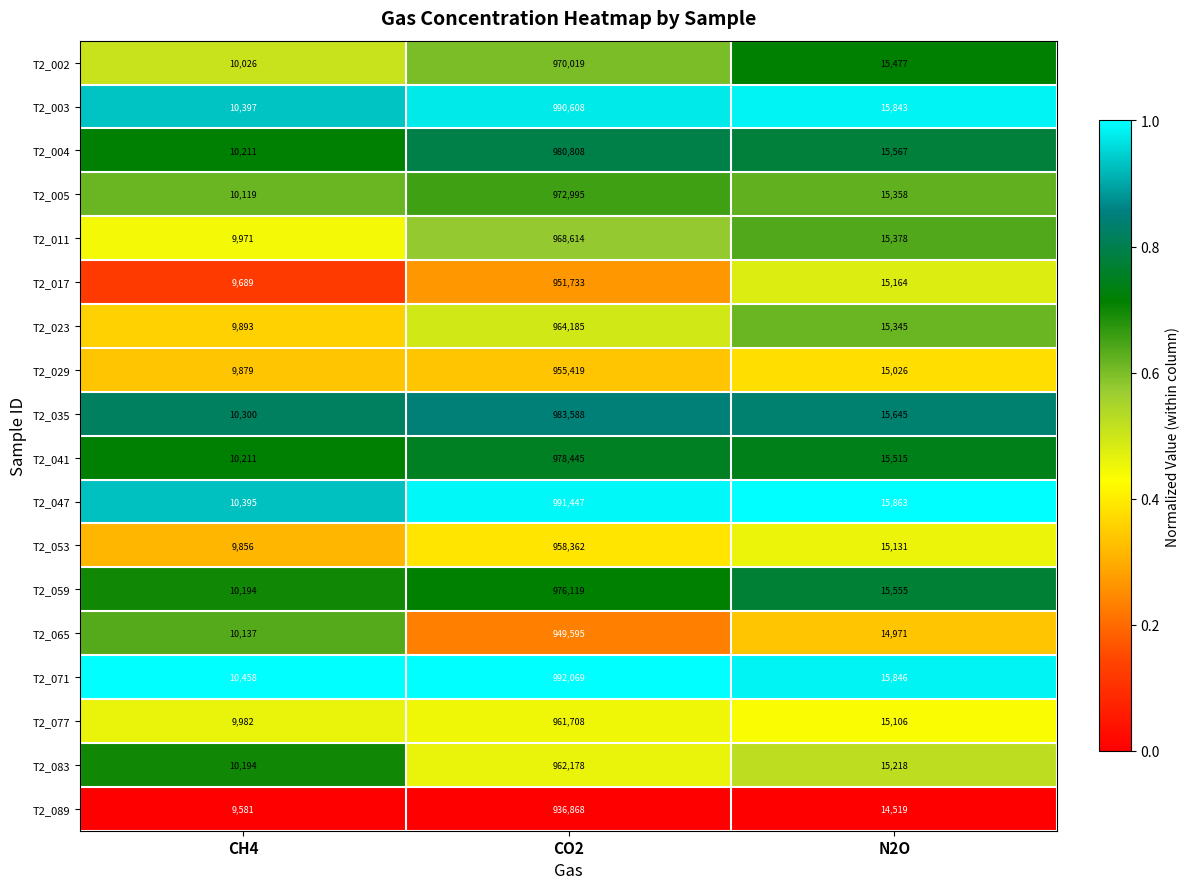

At which category does the chart reach its peak across all series?

CO2